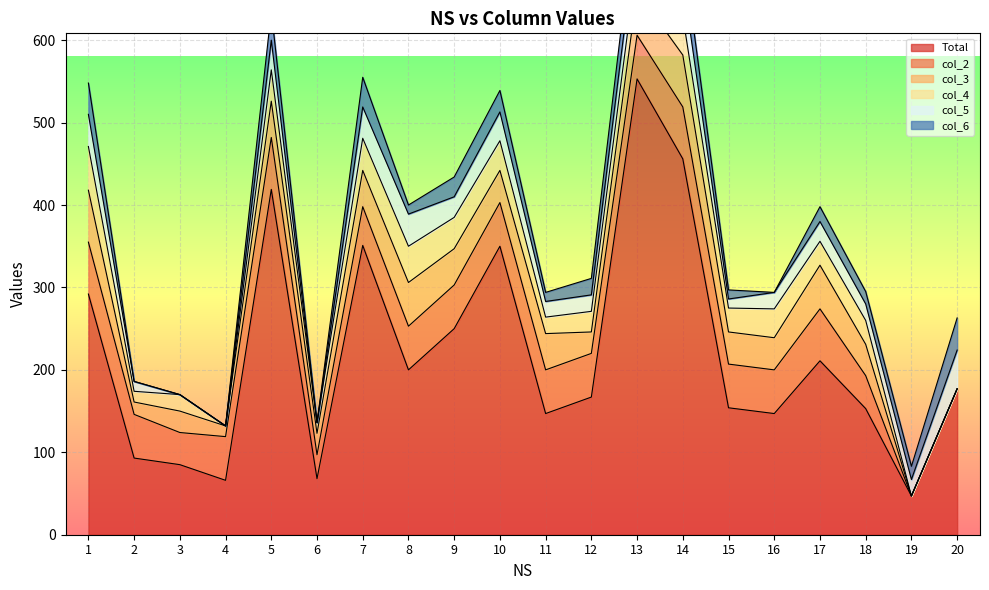

True or false: col_3 and Total cross at least once.

False